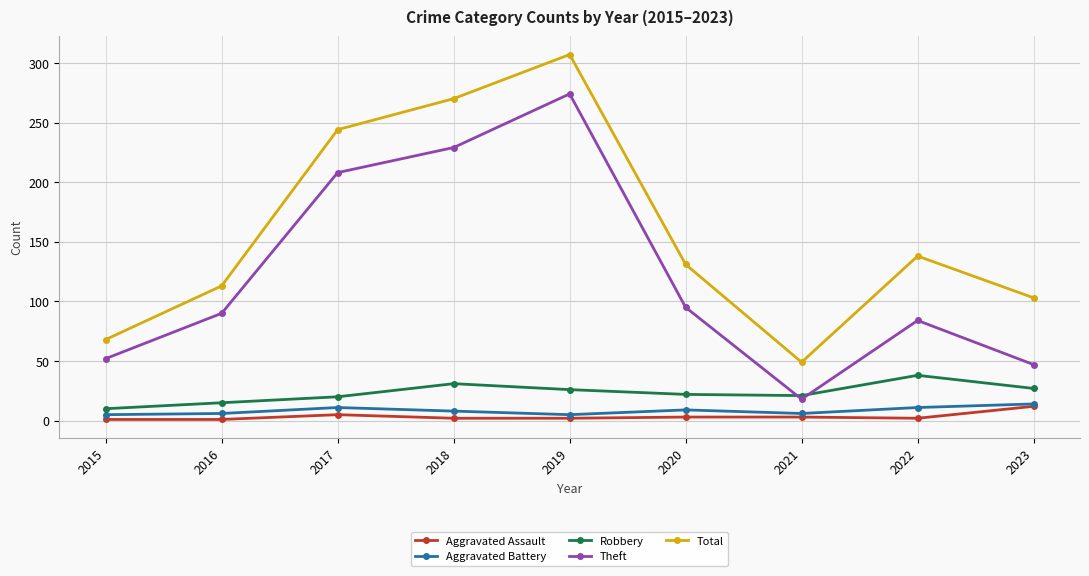

At which category is the sum across all series the highest?

2019